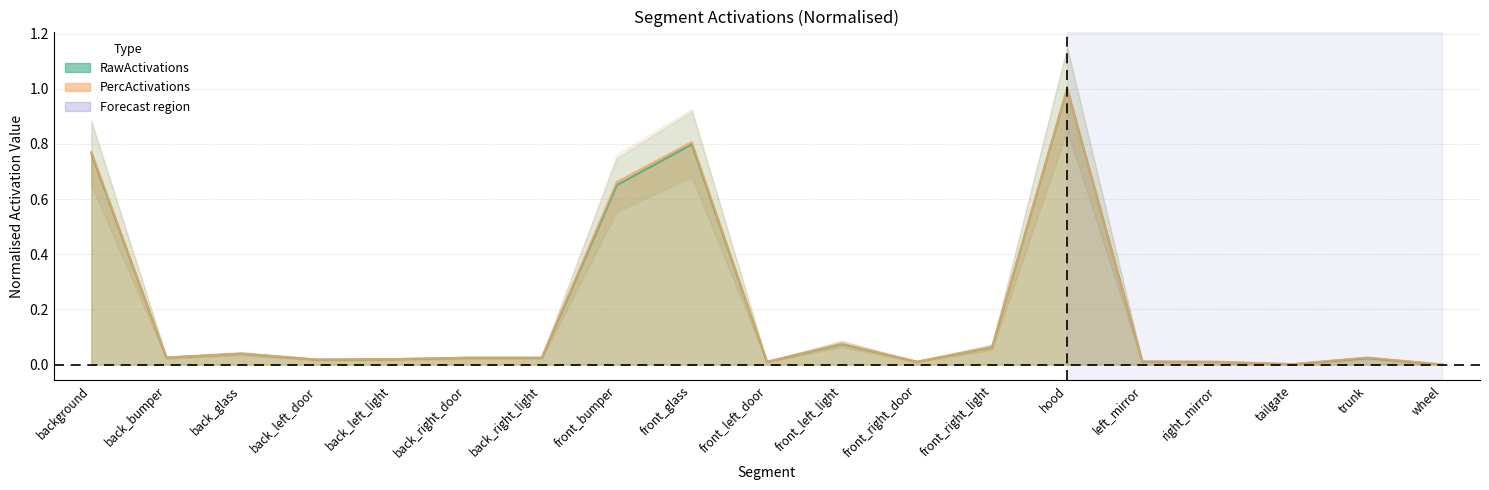

Which has a higher value, left_mirror or trunk?

trunk